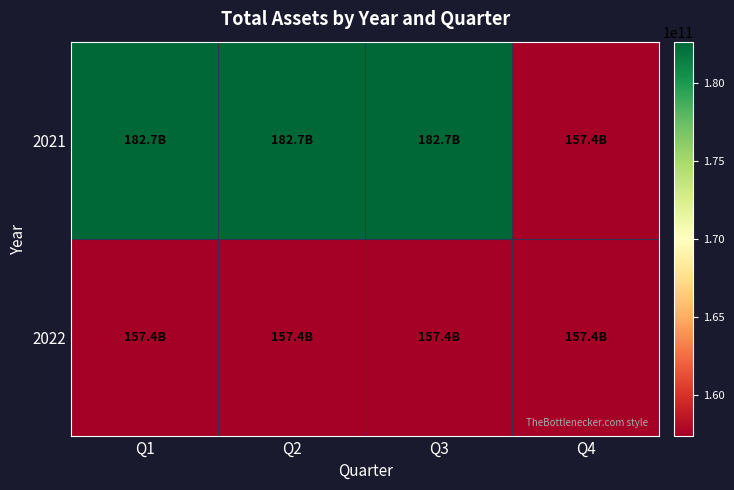

At how many categories does at least one series exceed 165780781925?

3